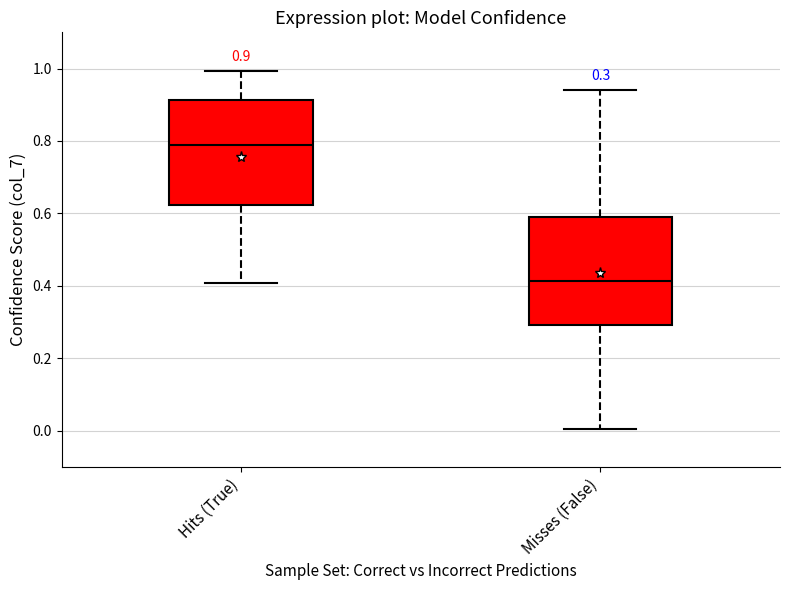

Which box has the highest median line?

Hits (True)